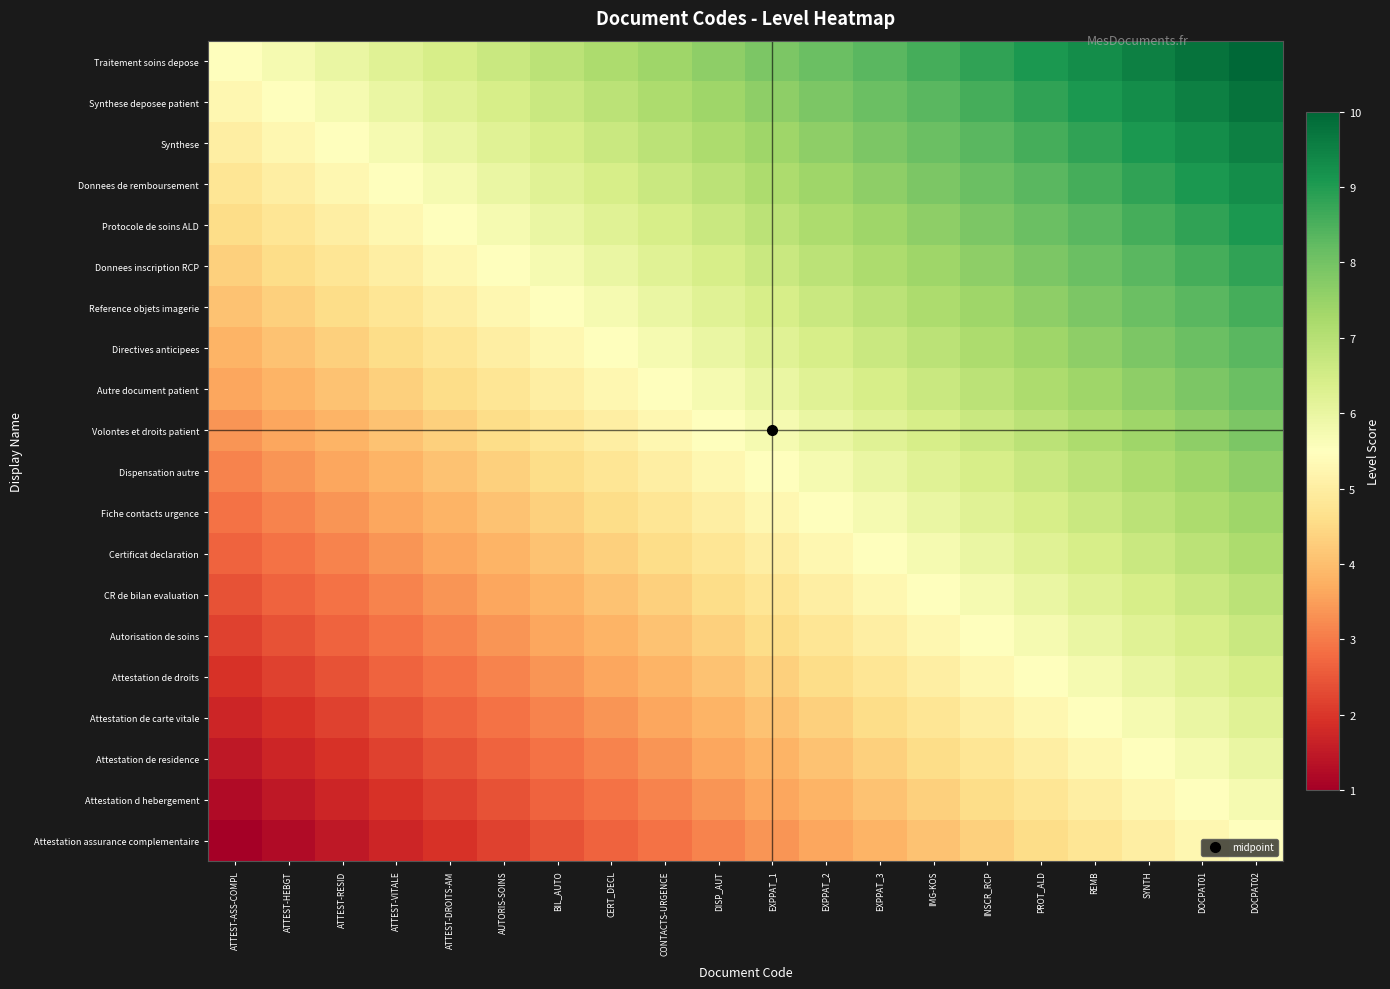

What is the total value across all series at ATTEST-VITALE?

79.2